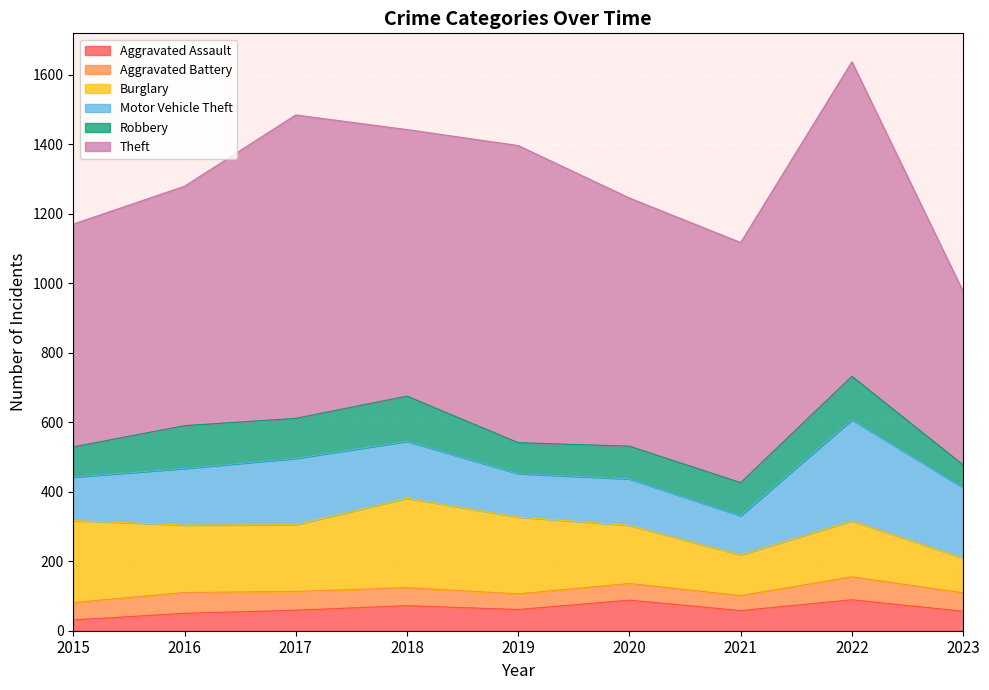

Reading left to right, list all the values displayed in this chart.

Aggravated Assault: 2015=31	2016=50	2017=59	2018=72	2019=61	2020=88	2021=58	2022=89	2023=56
Aggravated Battery: 2015=50	2016=60	2017=54	2018=52	2019=45	2020=48	2021=43	2022=66	2023=53
Burglary: 2015=236	2016=194	2017=192	2018=257	2019=221	2020=167	2021=117	2022=161	2023=100
Motor Vehicle Theft: 2015=125	2016=163	2017=191	2018=164	2019=125	2020=134	2021=113	2022=291	2023=203
Robbery: 2015=87	2016=123	2017=115	2018=130	2019=89	2020=94	2021=95	2022=125	2023=65
Theft: 2015=641	2016=689	2017=873	2018=767	2019=855	2020=714	2021=691	2022=905	2023=499